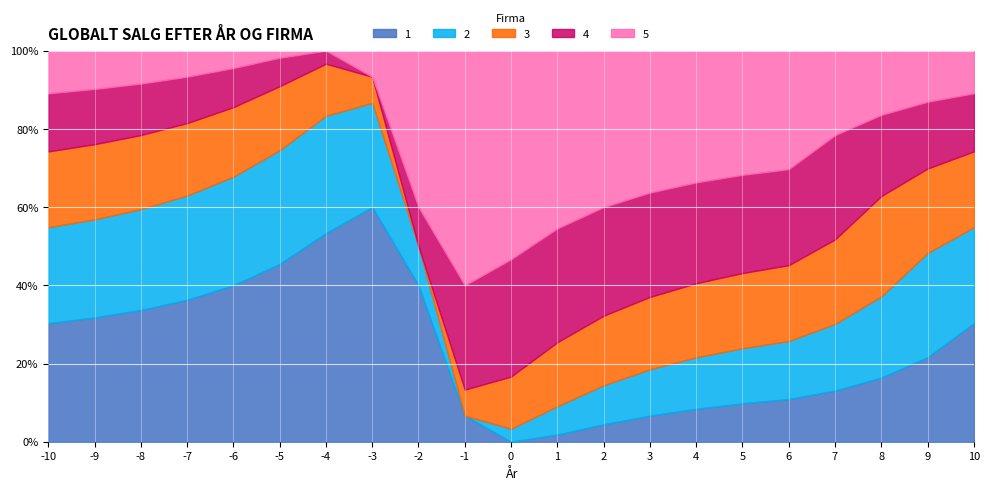

At which category does 3 reach its first local peak?

8